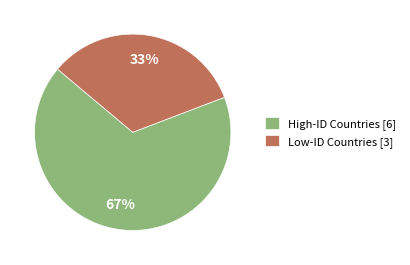

True or false: High-ID Countries [6] accounts for 67% of the total.

True